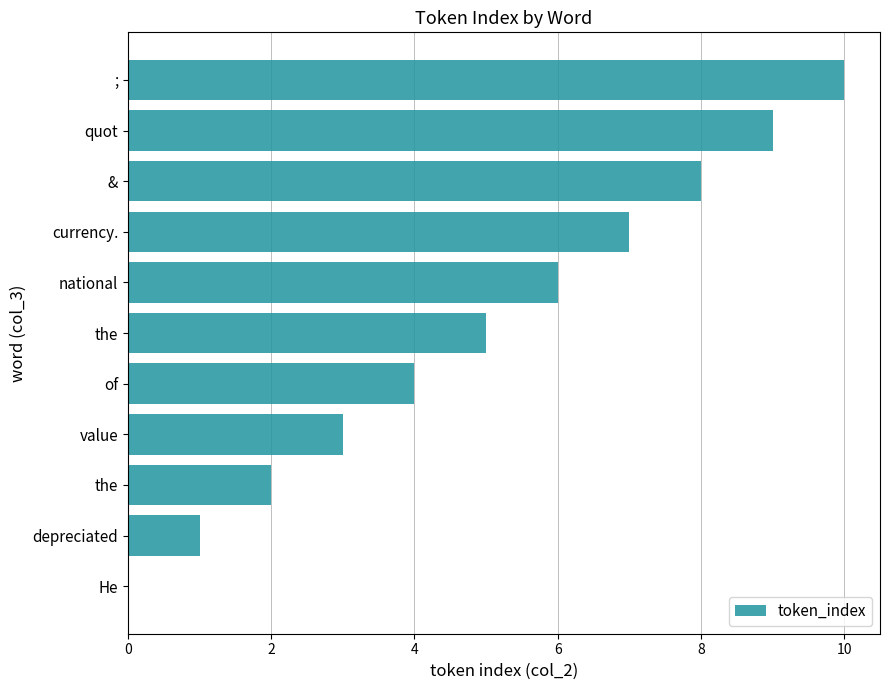

Count the number of data series in this chart.

1